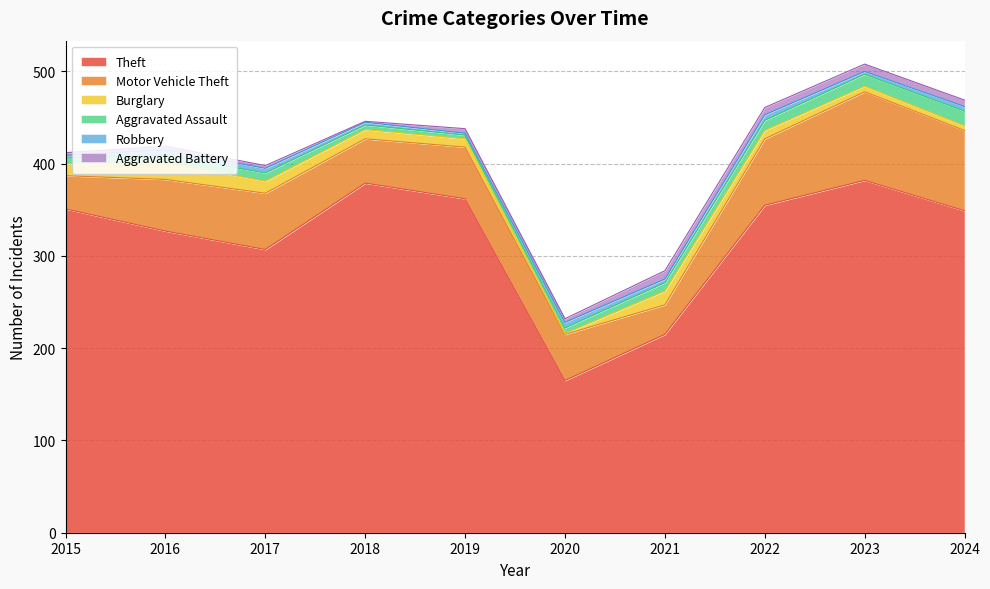

How many values in the Robbery series exceed 5?

3